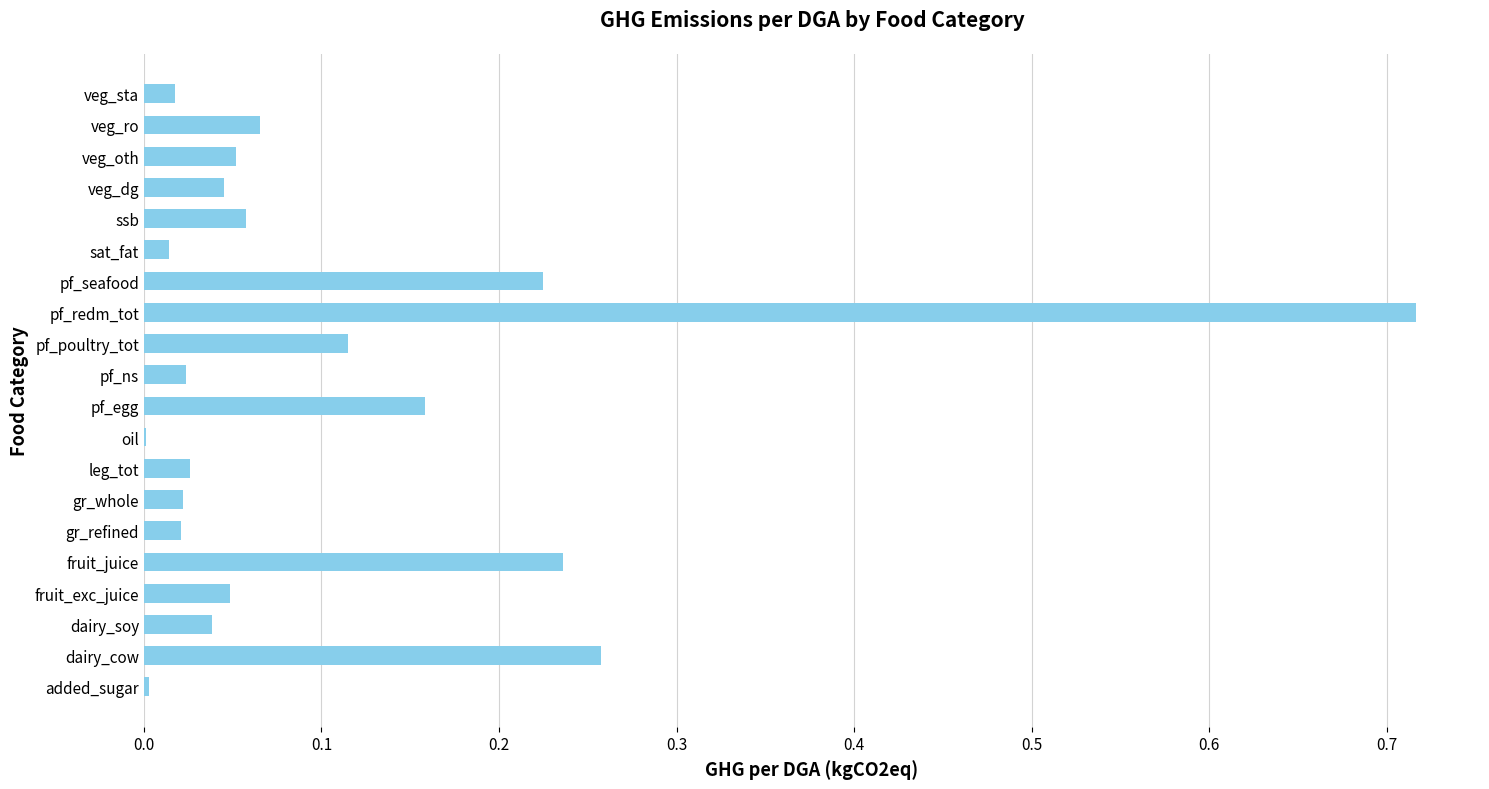

Which has a higher value, leg_tot or fruit_juice?

fruit_juice